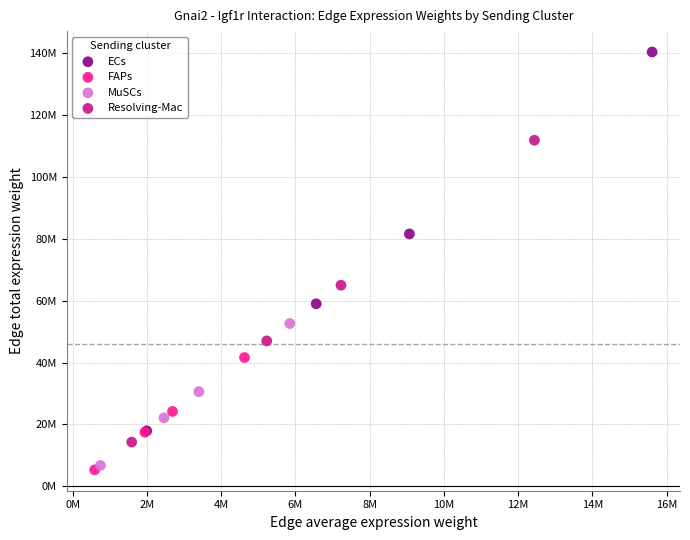

What are all the series names shown in the legend?

ECs, FAPs, MuSCs, Resolving-Mac